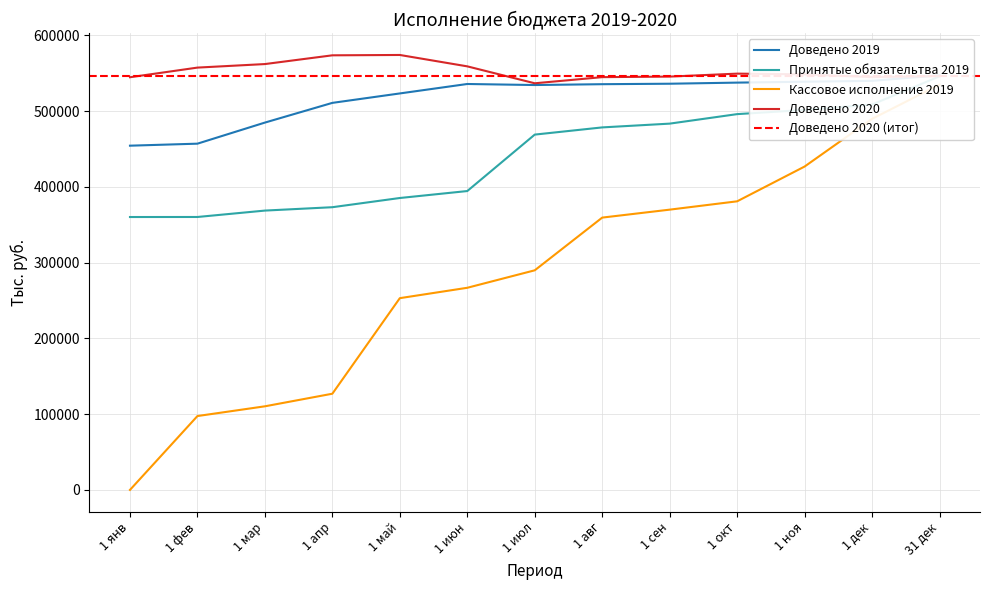

Count the number of categories in the chart.

13